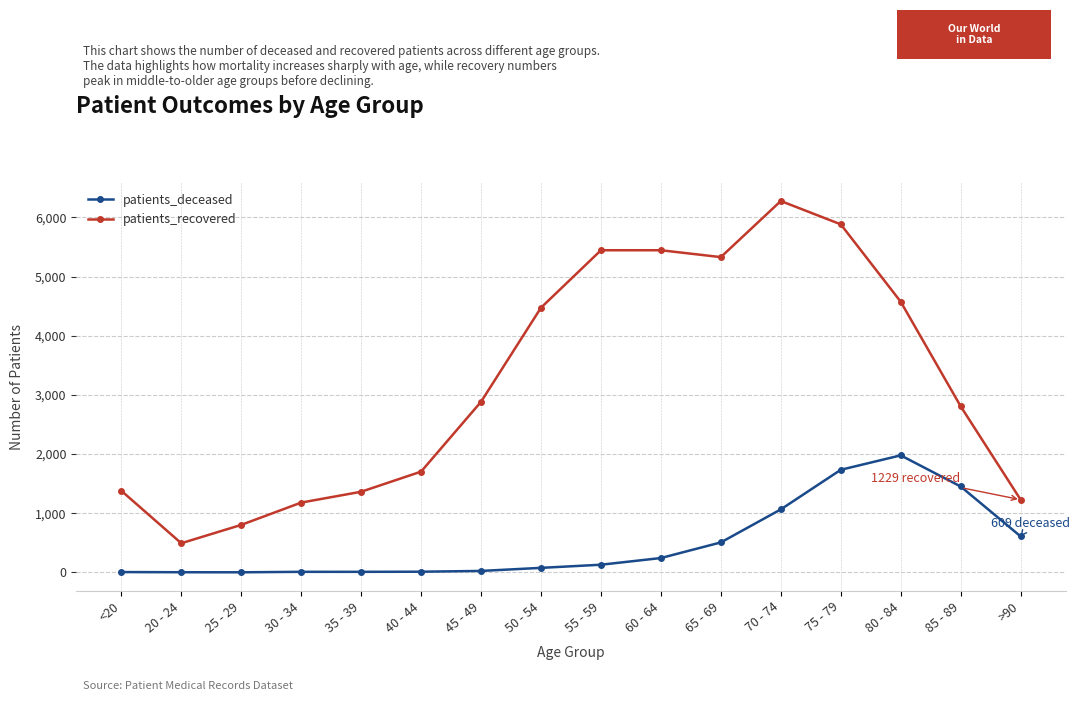

At which label is patients_deceased closest to 990?

70 - 74